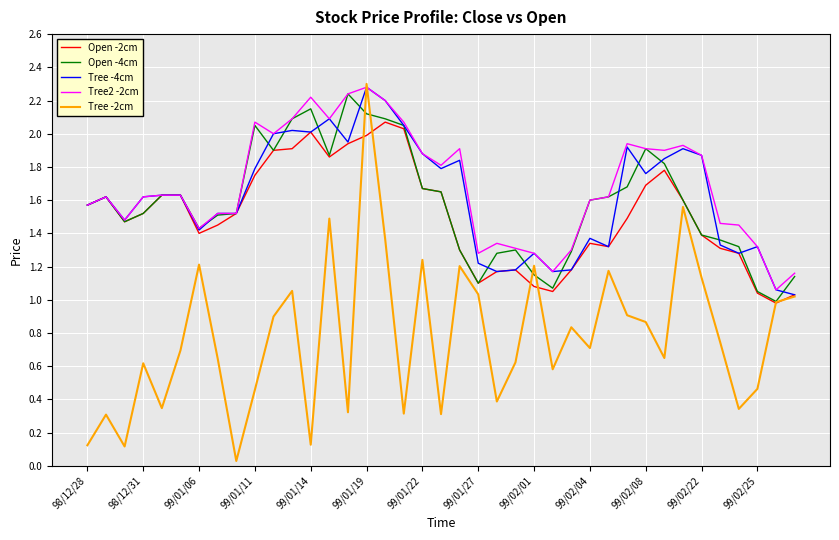

Which series has the largest total across all categories?

Tree2 -2cm